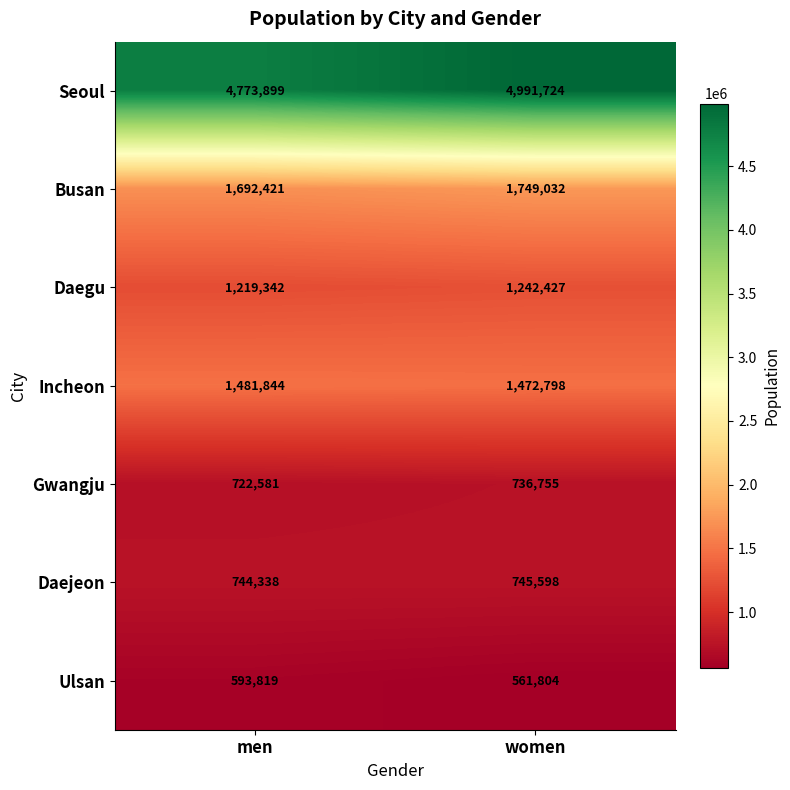

What is the sum of all Daejeon values?

1489936